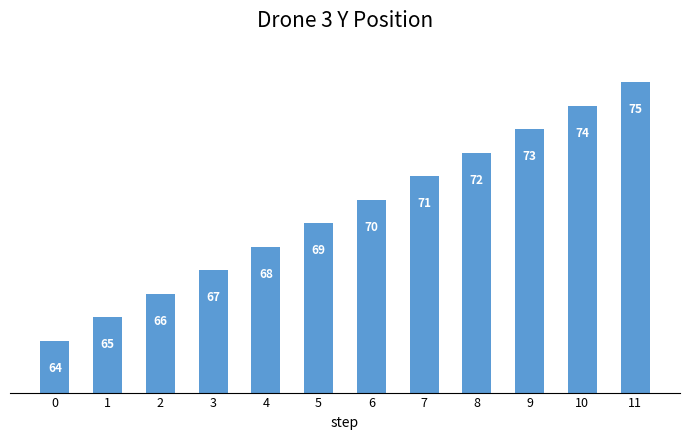

Which has a higher value, 8 or 2?

8